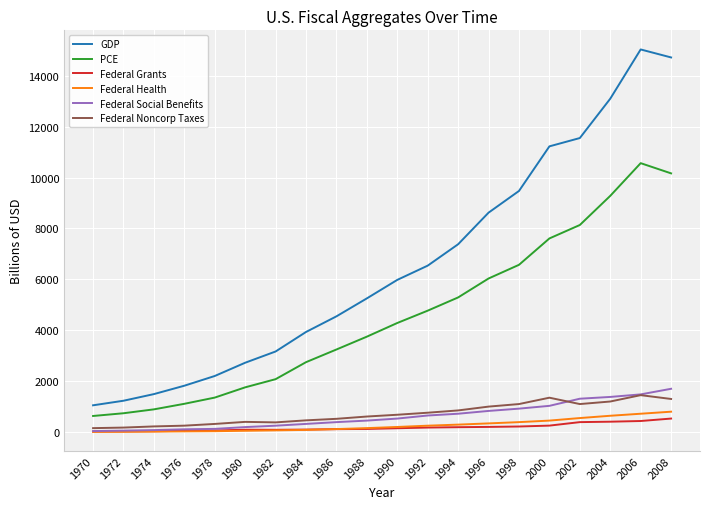

What is the sum of the Federal Social Benefits values at 1970 and 2000?

1068.7